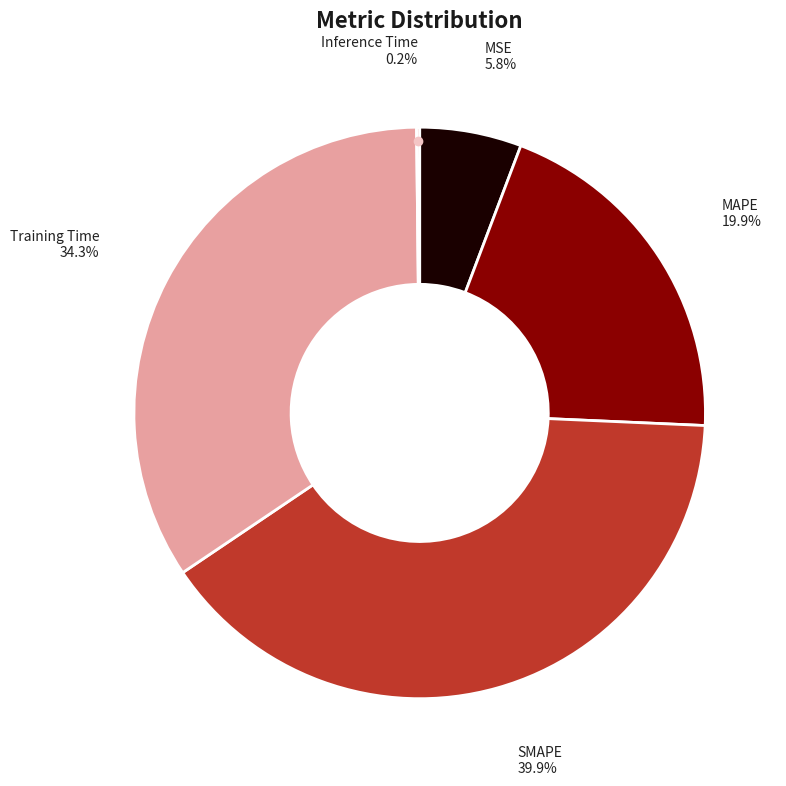

Which category has the biggest portion of the pie?

SMAPE